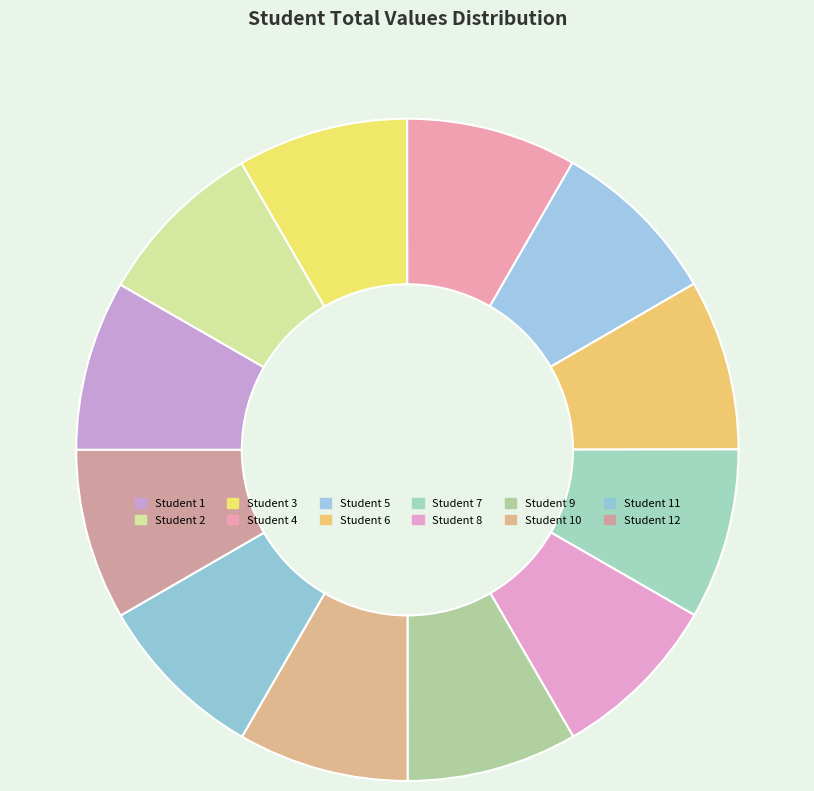

Is there any slice that represents more than half of the pie?

No